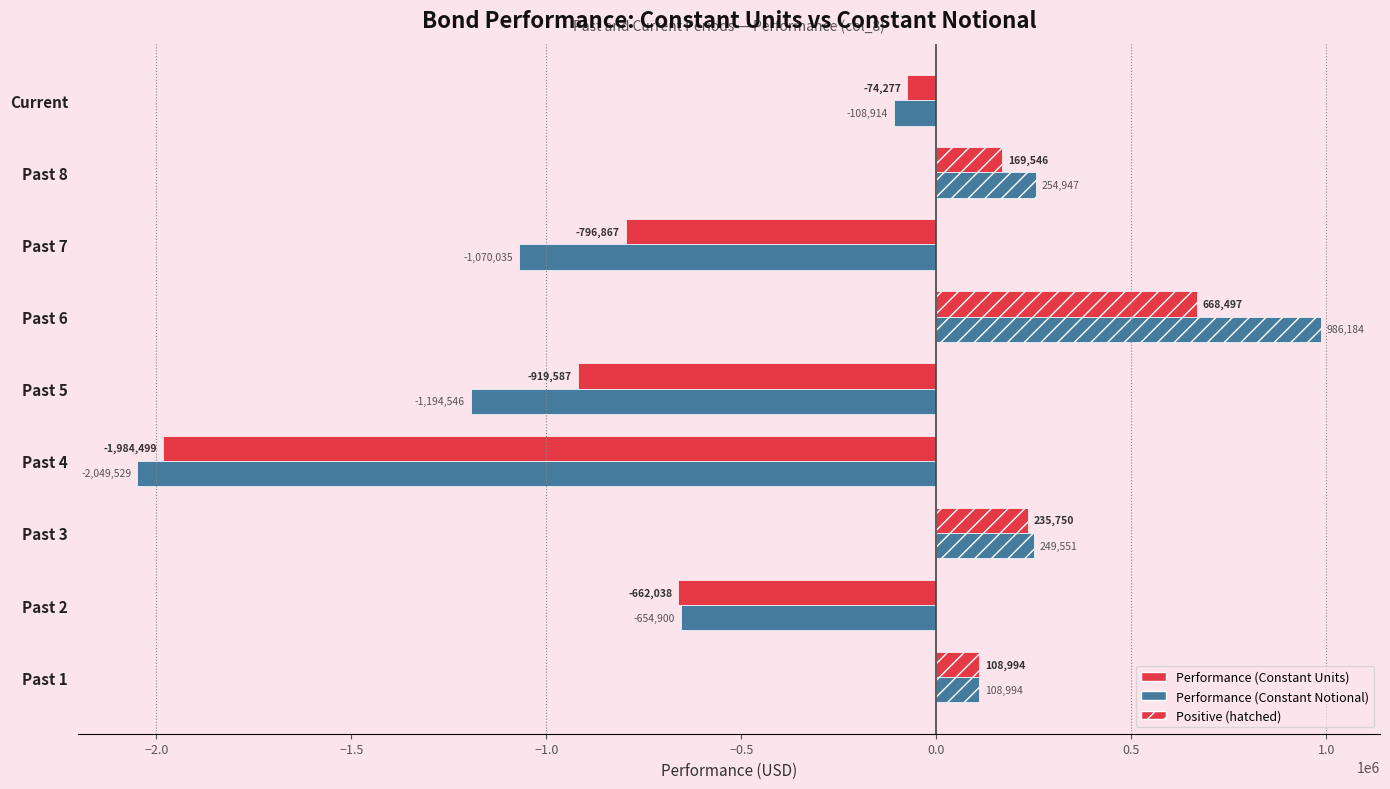

The value of Performance (Constant Notional) at Past 8 is 254947.2. True or false?

True